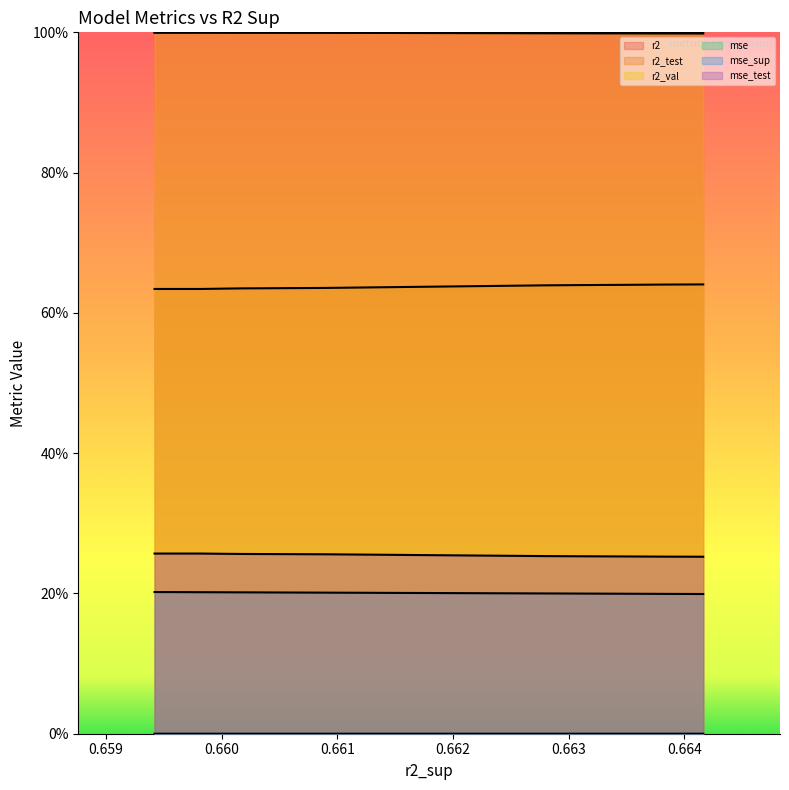

What is the average value of the mse_sup series?

0.2